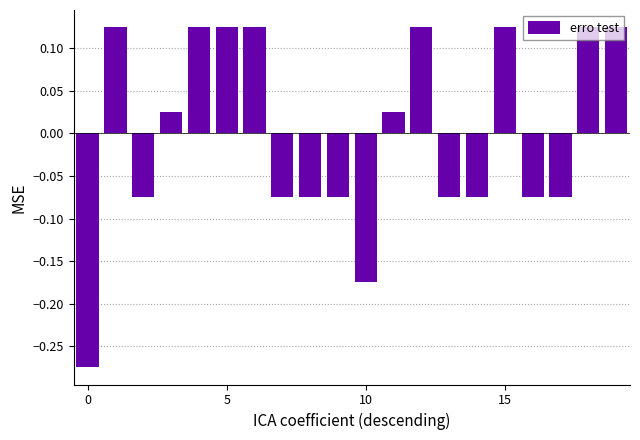

How many data points are above 0?

10